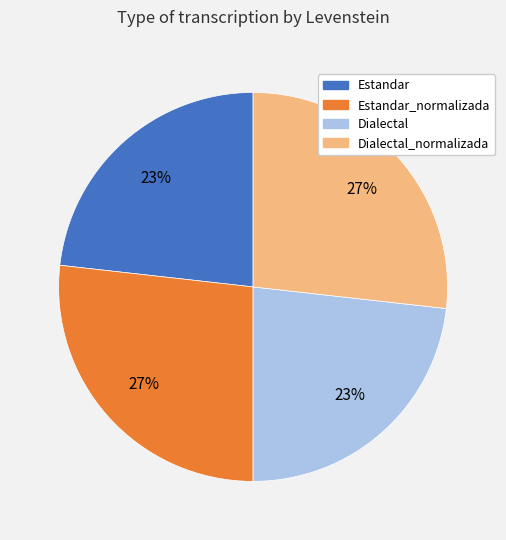

Count the number of slices in the pie.

4